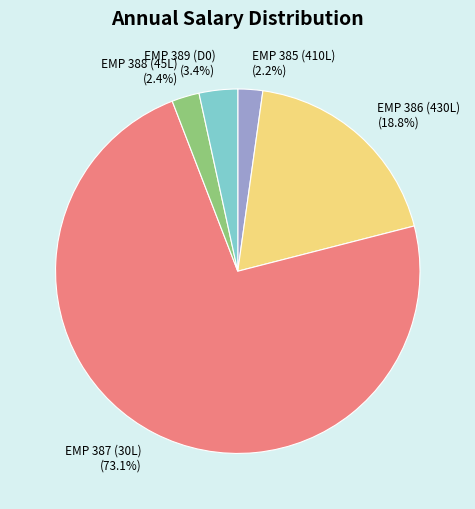

Count the number of slices in the pie.

5